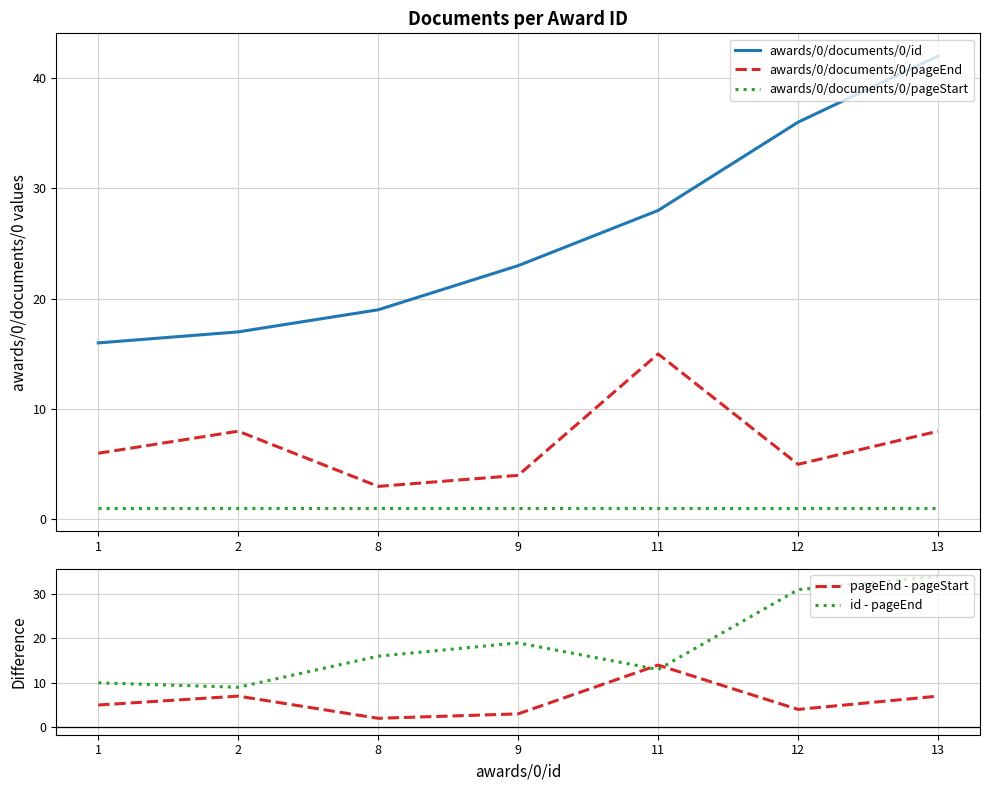

What is the difference between the maximum and minimum values in the awards/0/documents/0/pageEnd series?

12